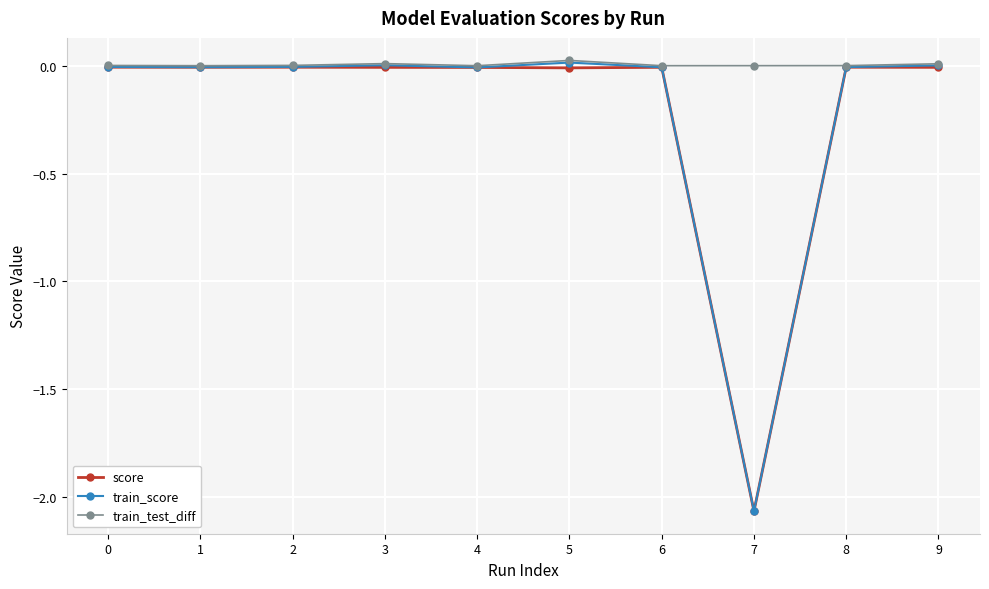

What is the difference between the score values at 4 and 7?

2.1